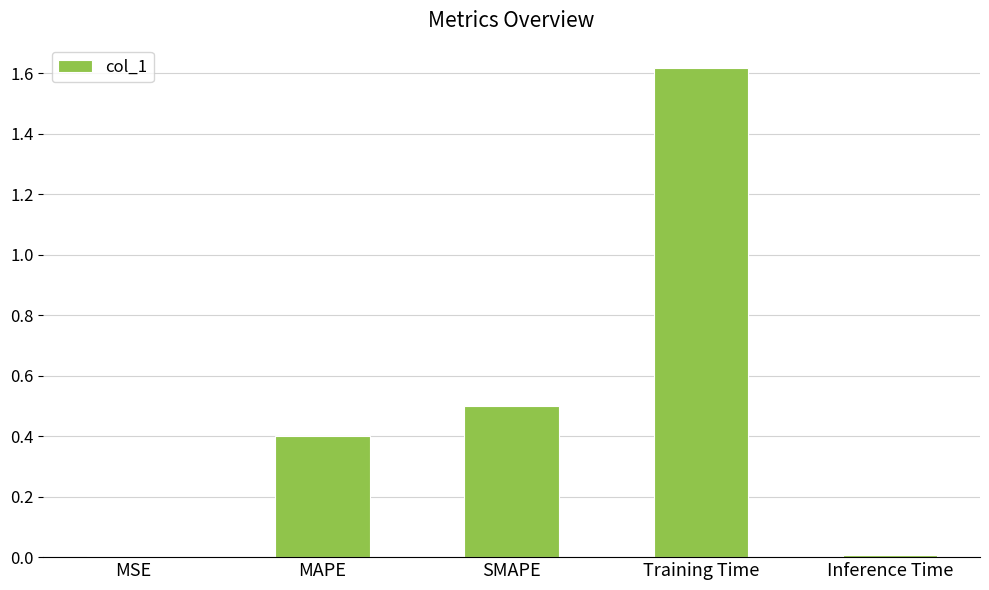

Are the bars grouped side by side (vs. stacked)?

No